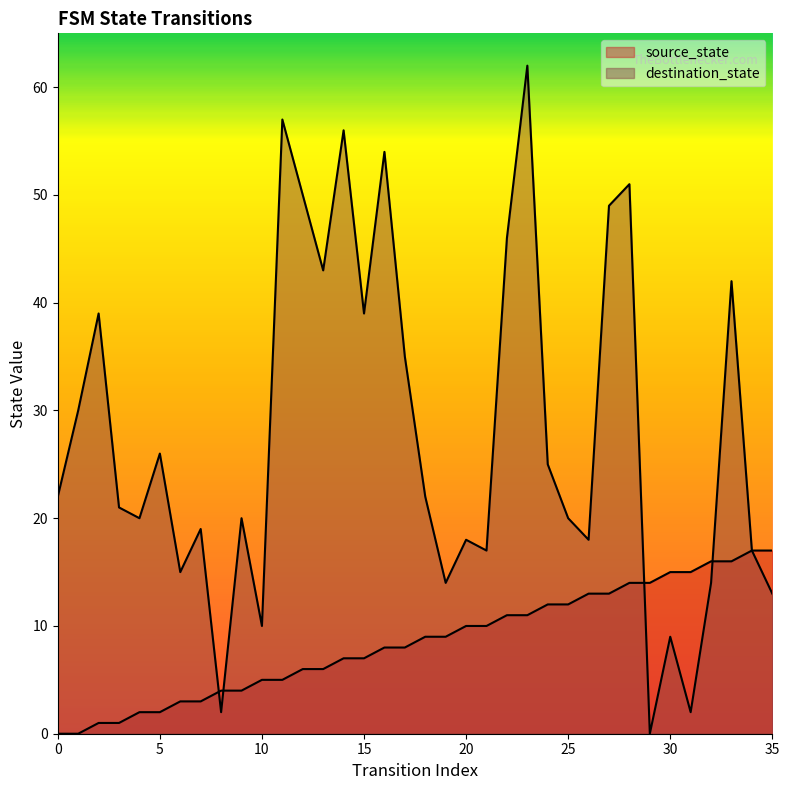

What is the approximate value of destination_state at 12, to the nearest 10?

50